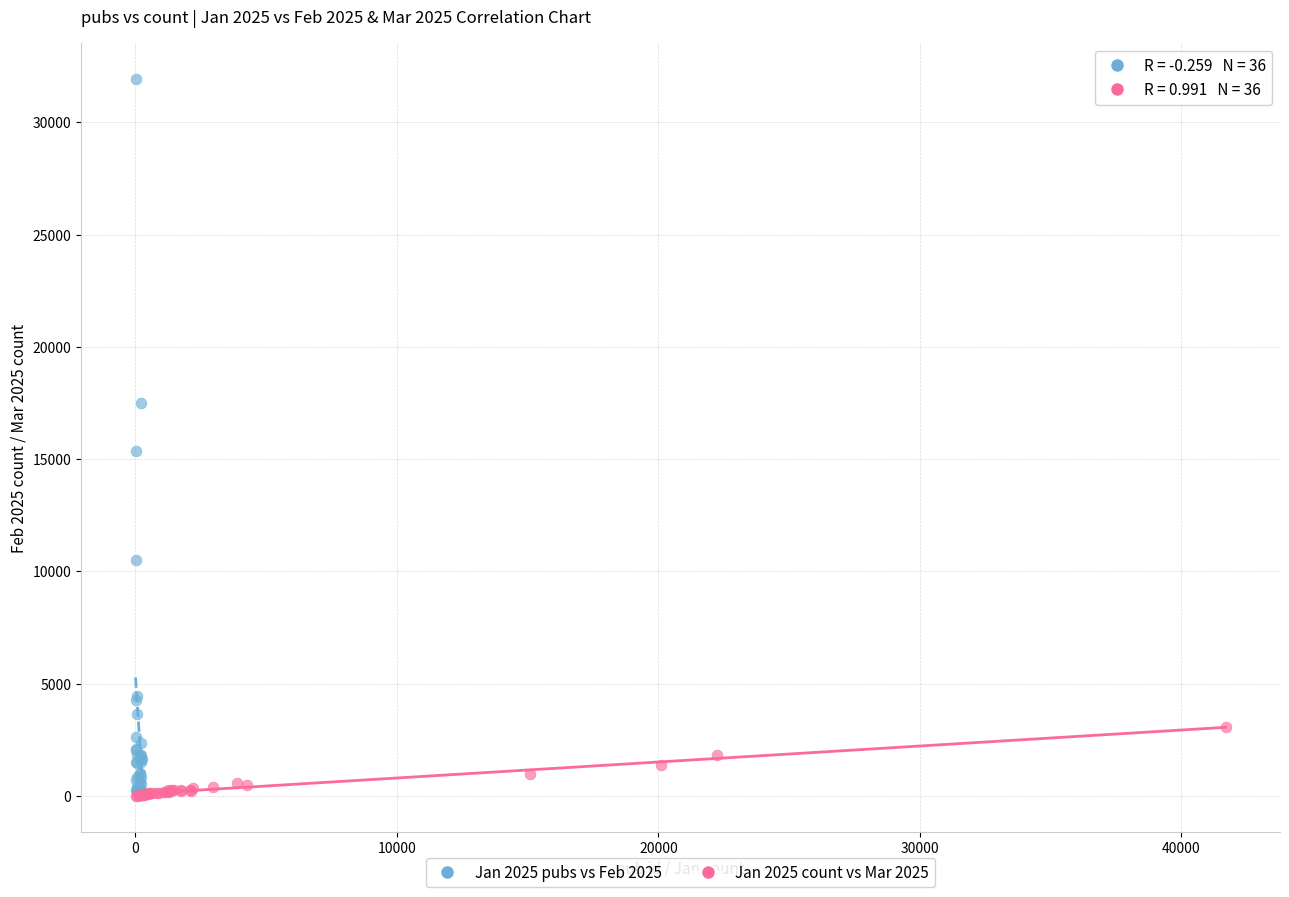

Which series contains the highest Y value?

Jan 2025 pubs vs Feb 2025